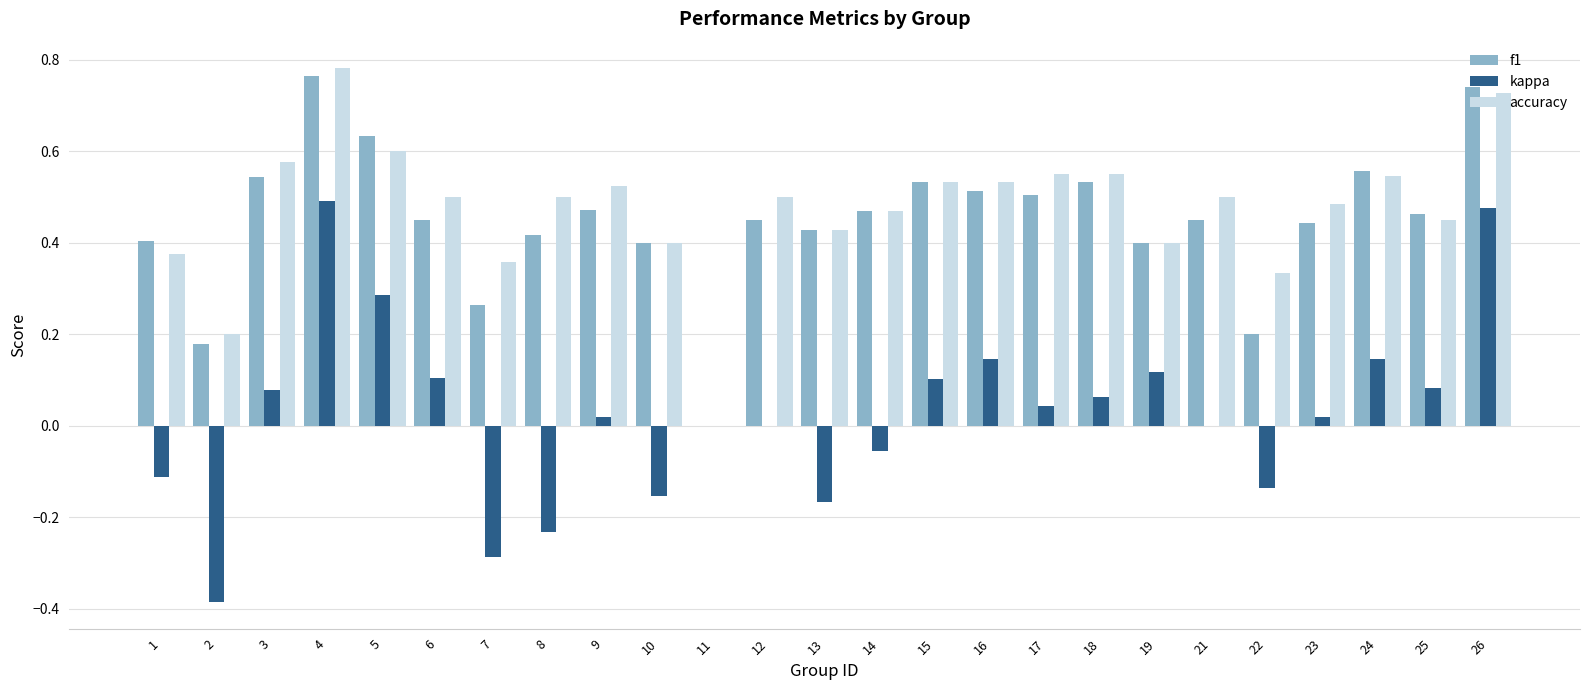

Between 14 and 18, which series saw the biggest shift?

kappa